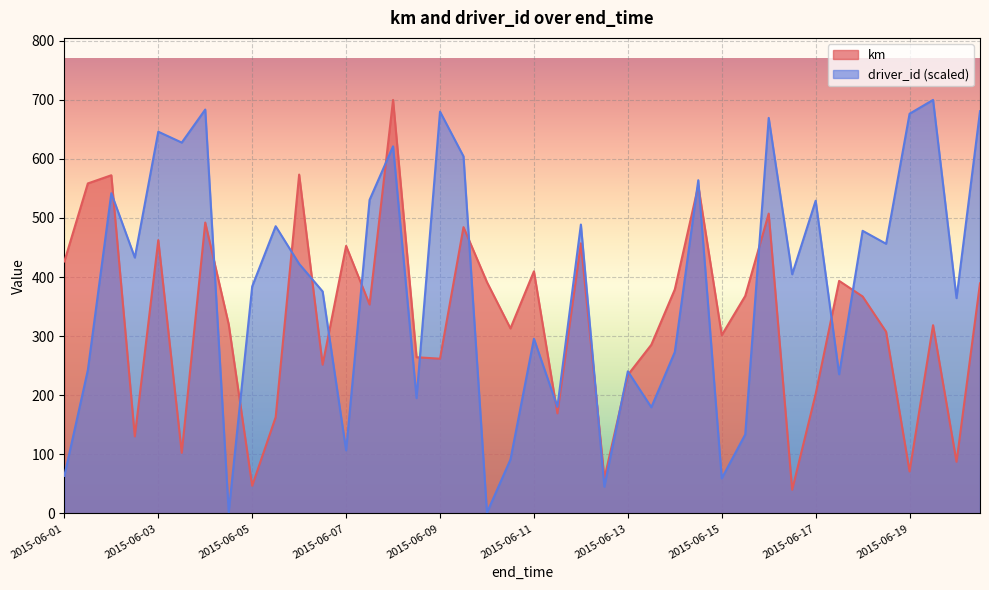

How many interior local peaks does the km series have?

13